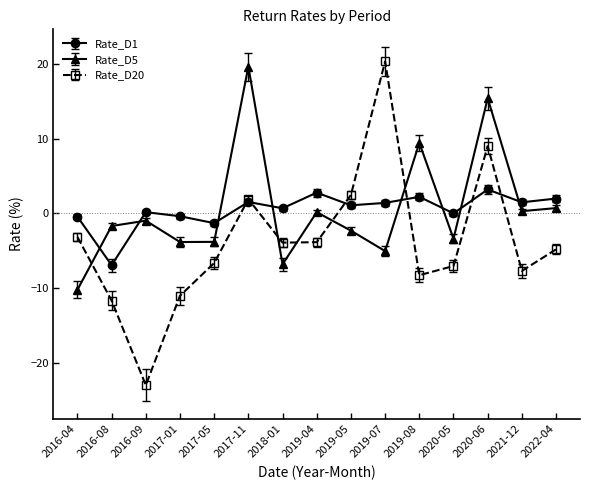

Is it true that Rate_D5 equals 9.9 at 2017-11?

False